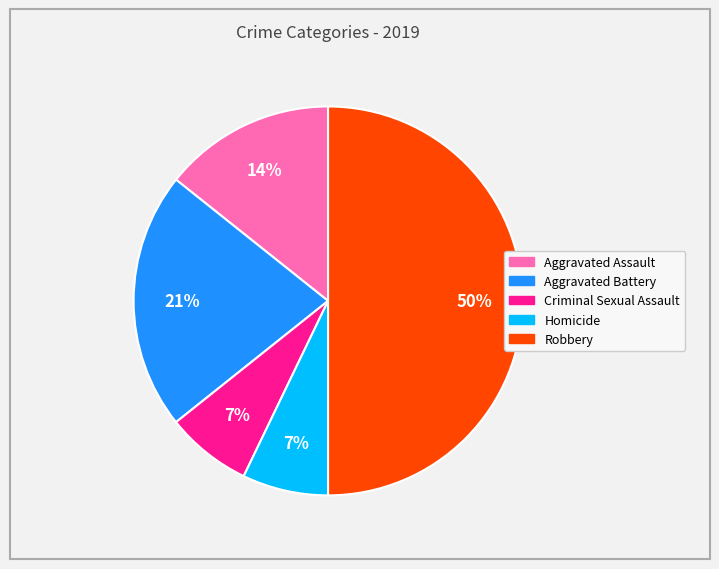

To the nearest percent, what is the difference between the Aggravated Battery and Robbery slice percentages?

29%